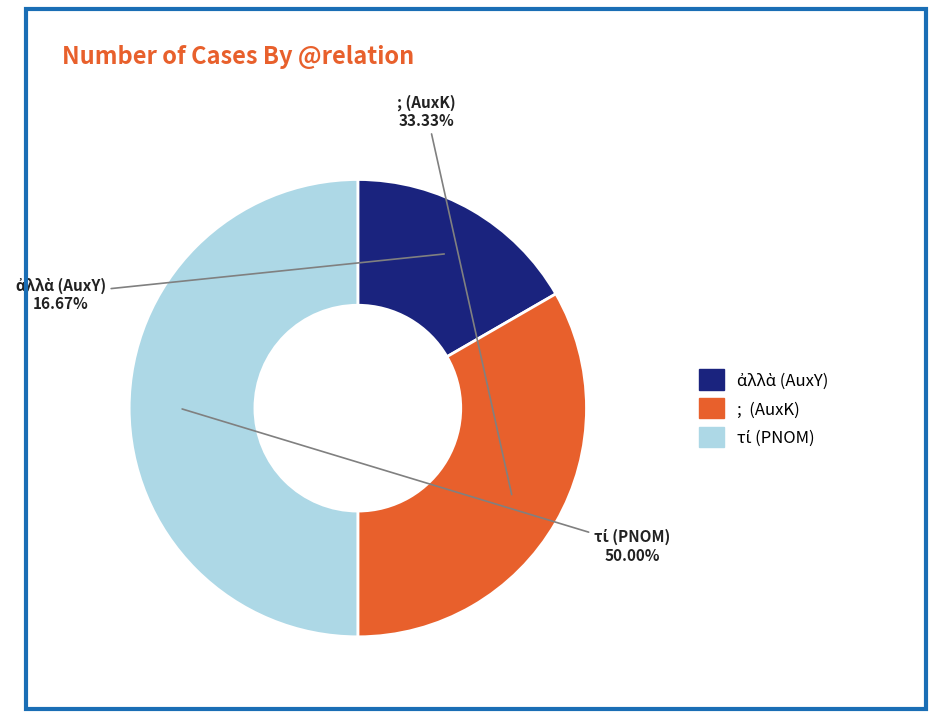

Is ; (AuxK) the majority of the pie?

No